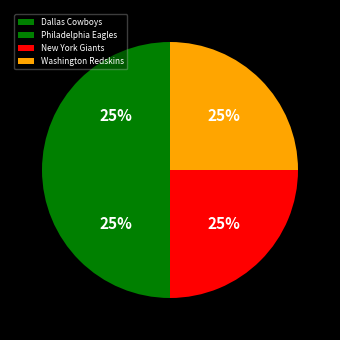

How many segments does this pie chart have?

4